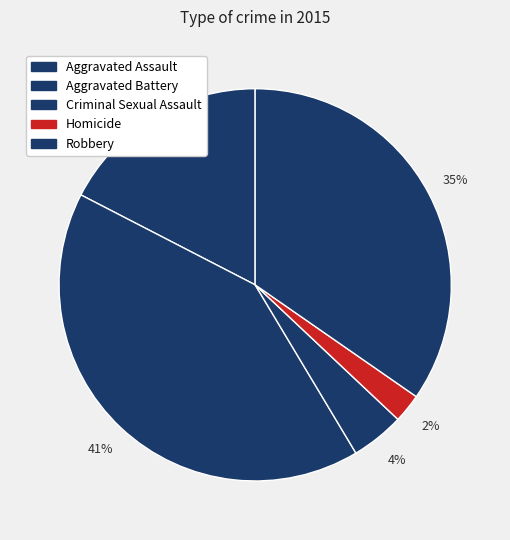

Is there any slice that represents more than half of the pie?

No